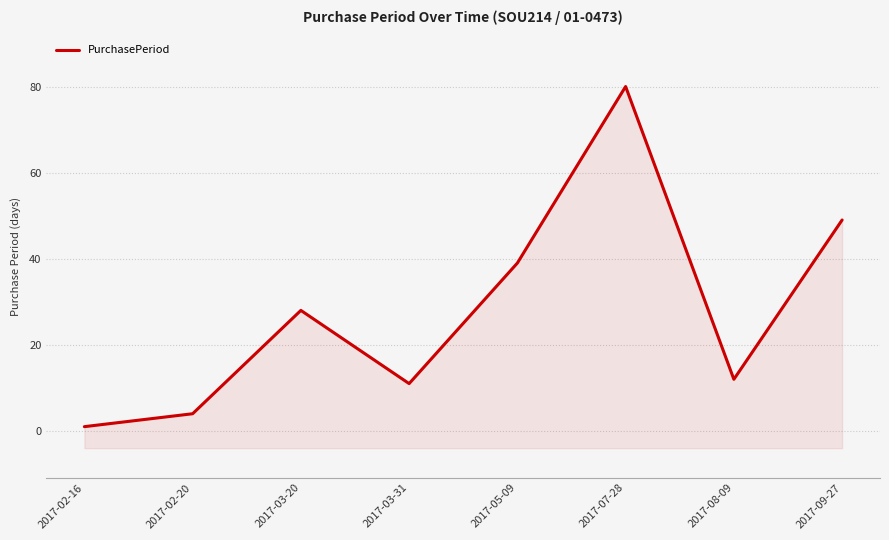

What is the sum of the values at 2017-03-20 and 2017-02-16?

29